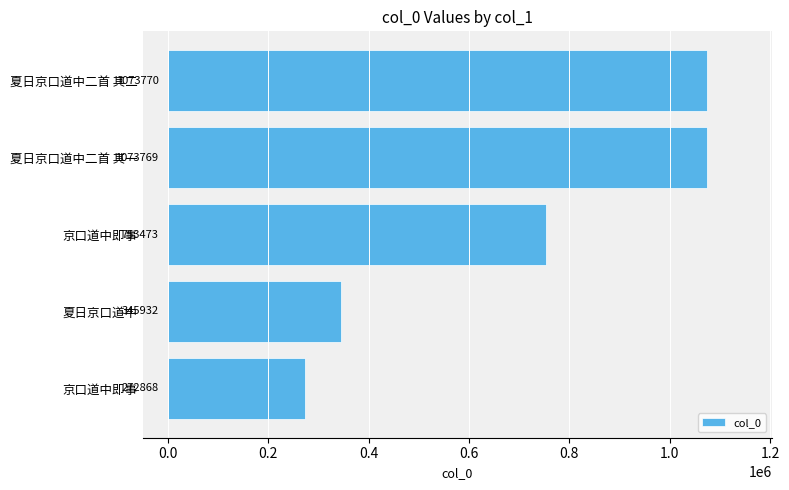

What is the difference between the second highest and minimum values?

800901